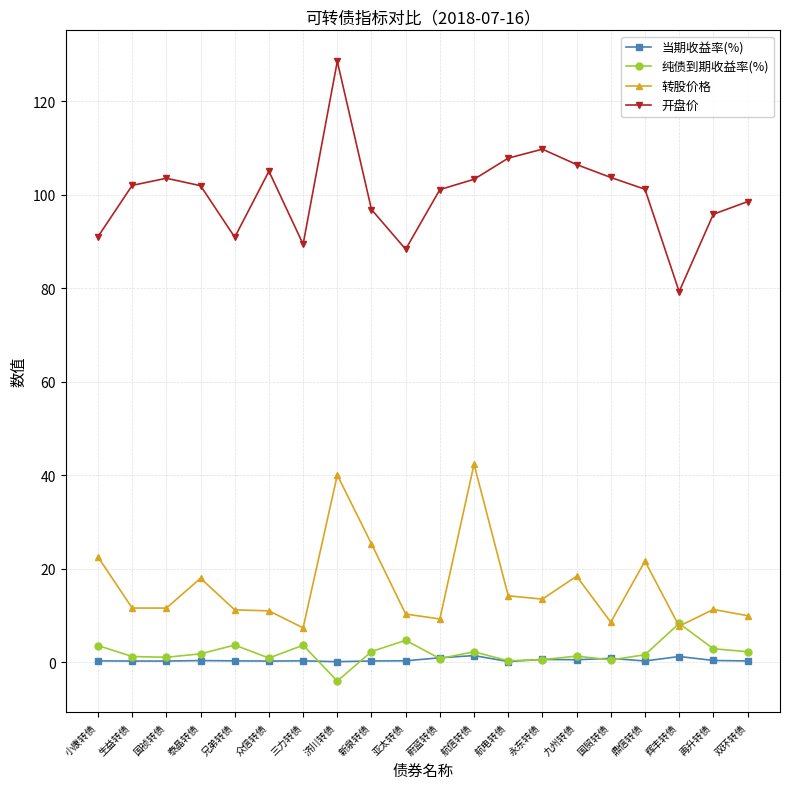

What is the average value of the 开盘价 series?

100.2